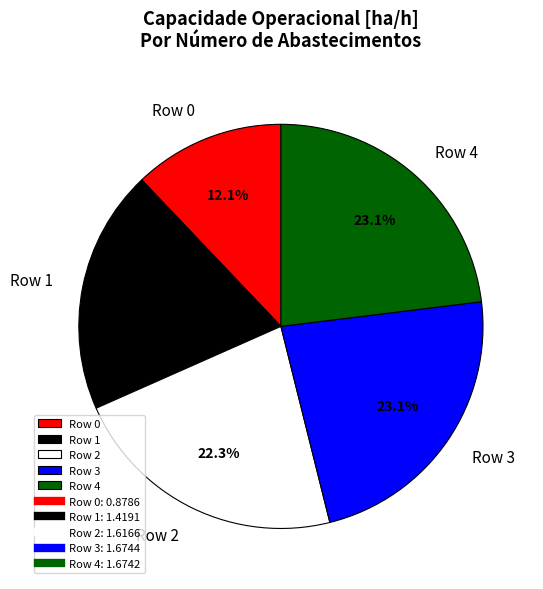

Approximately how many times larger is the value at Row 0 compared to Row 4?

0.5